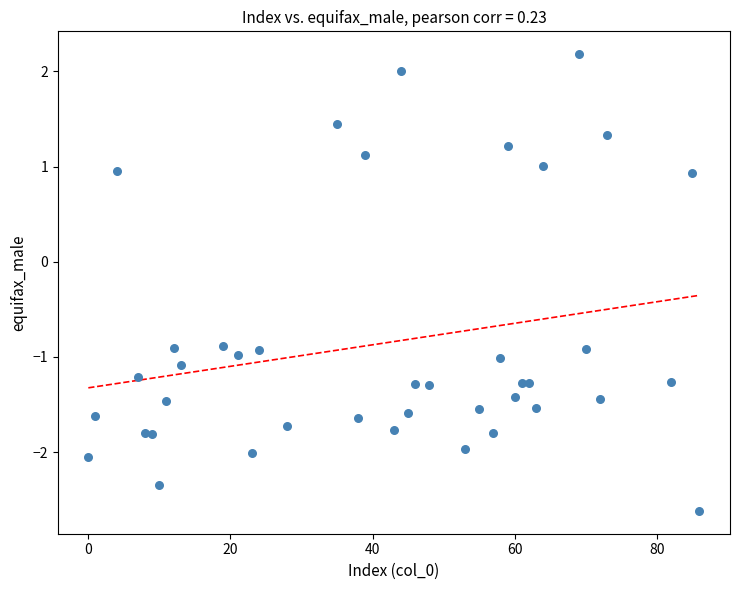

What is the range of X values (max minus min)?

86.0